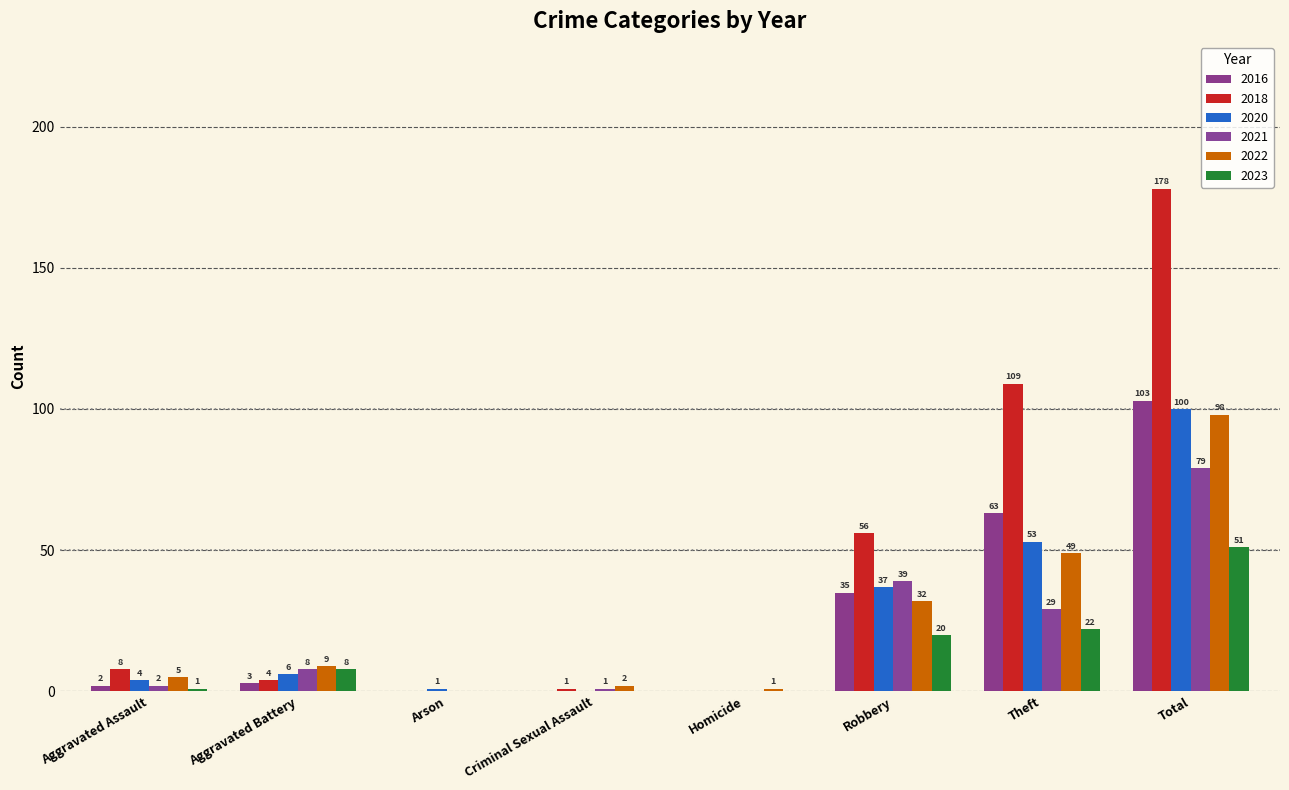

Which category has the lowest value across all series?

Arson